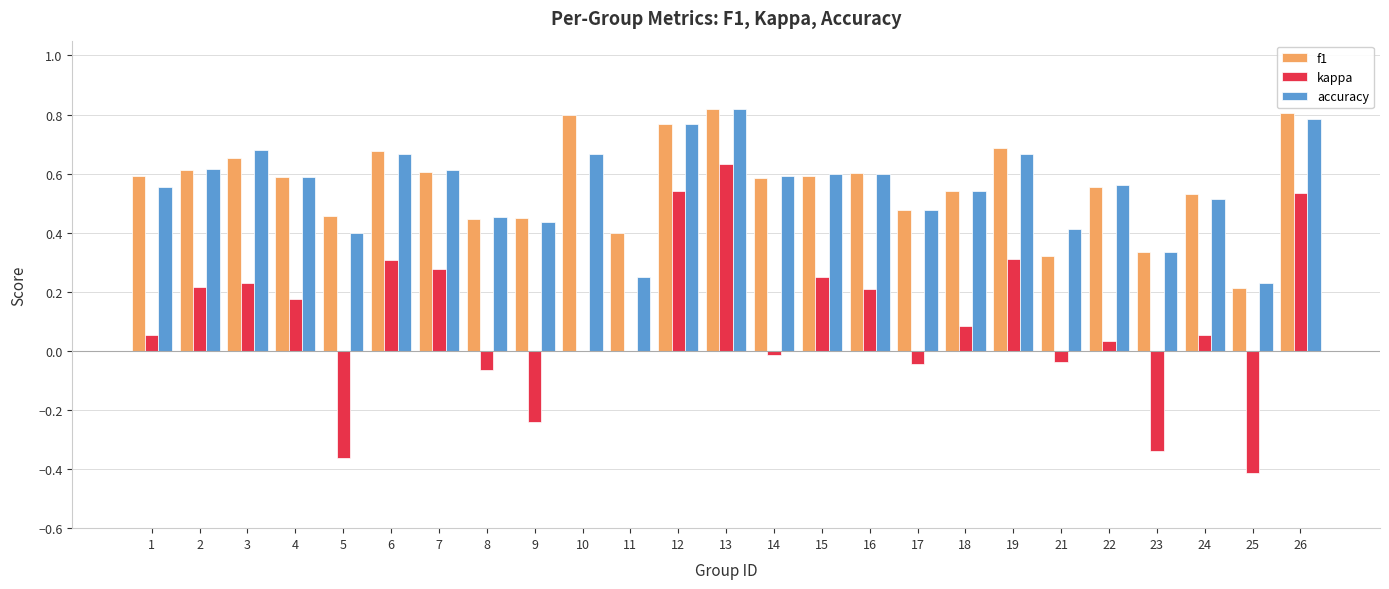

Which series changed the most between 11 and 25?

kappa